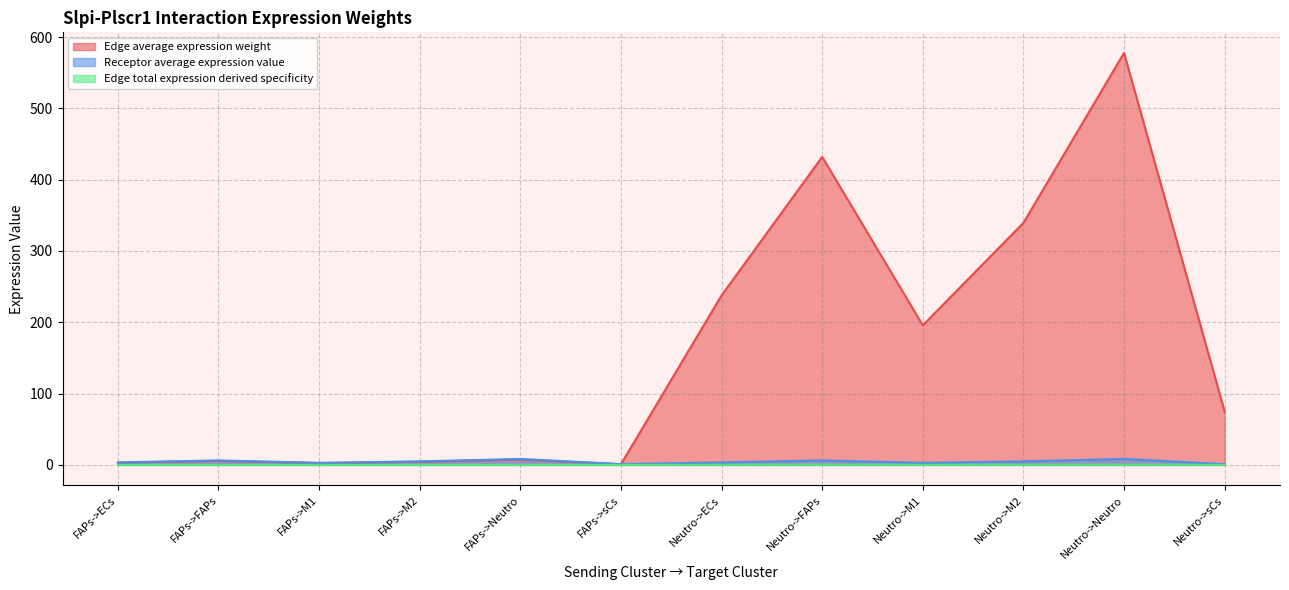

Reading right to left, transcribe all the data shown in this chart.

Edge average expression weight: Neutro->sCs=74.9	Neutro->Neutro=577.7	Neutro->M2=339.4	Neutro->M1=195.7	Neutro->FAPs=431.9	Neutro->ECs=237.7	FAPs->sCs=1.0	FAPs->Neutro=7.6	FAPs->M2=4.4	FAPs->M1=2.6	FAPs->FAPs=5.7	FAPs->ECs=3.1
Receptor average expression value: Neutro->sCs=1.1	Neutro->Neutro=8.4	Neutro->M2=4.9	Neutro->M1=2.8	Neutro->FAPs=6.3	Neutro->ECs=3.5	FAPs->sCs=1.1	FAPs->Neutro=8.4	FAPs->M2=4.9	FAPs->M1=2.8	FAPs->FAPs=6.3	FAPs->ECs=3.5
Edge total expression derived specificity: Neutro->sCs=0.0	Neutro->Neutro=0.3	Neutro->M2=0.2	Neutro->M1=0.1	Neutro->FAPs=0.2	Neutro->ECs=0.1	FAPs->sCs=0.0	FAPs->Neutro=0.0	FAPs->M2=0.0	FAPs->M1=0.0	FAPs->FAPs=0.0	FAPs->ECs=0.0